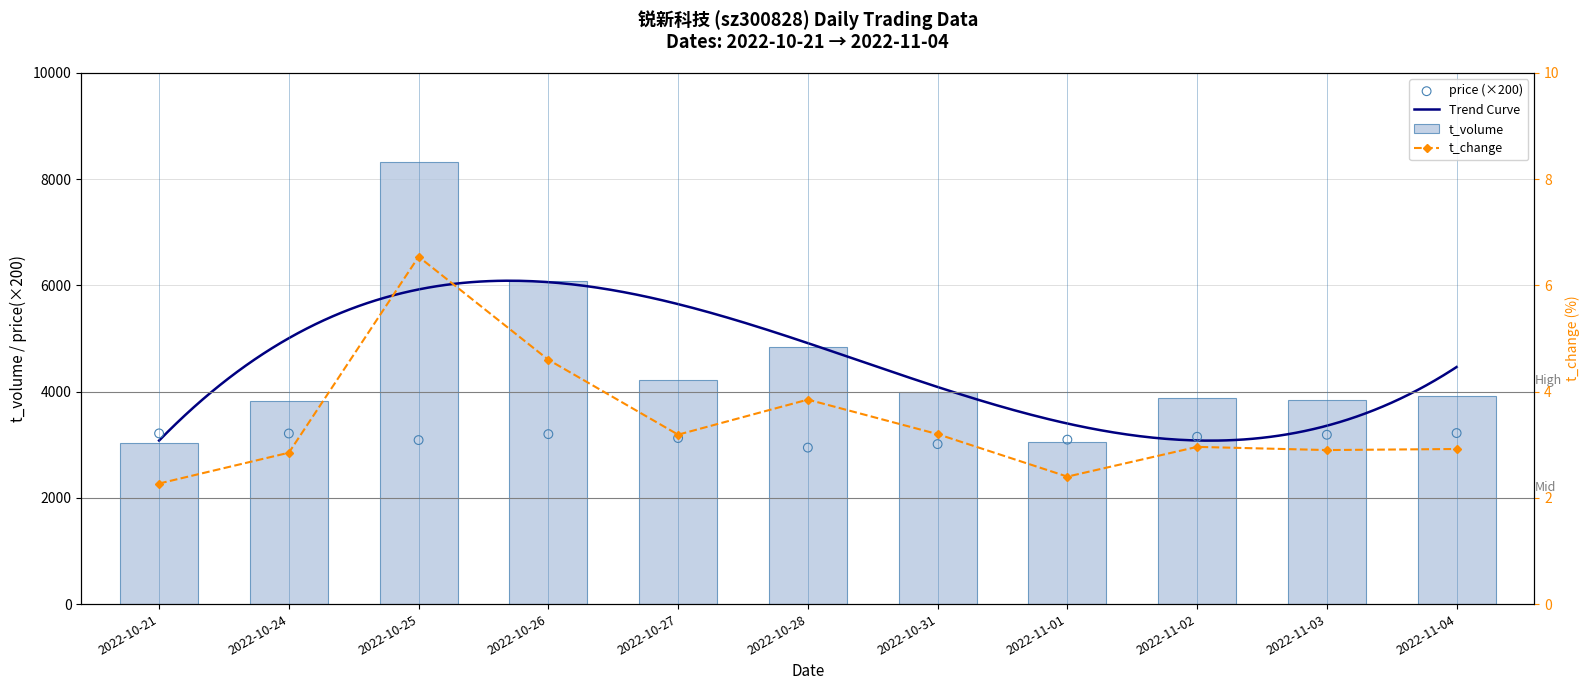

At how many categories does at least one series exceed 6277?

1